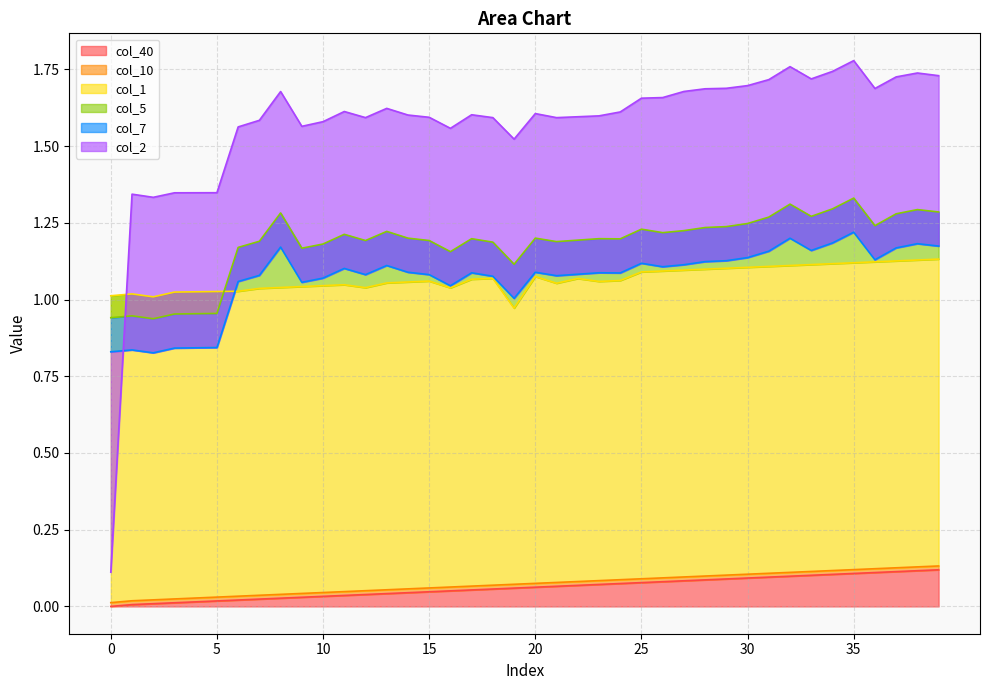

True or false: col_1 and col_7 intersect in this chart.

False